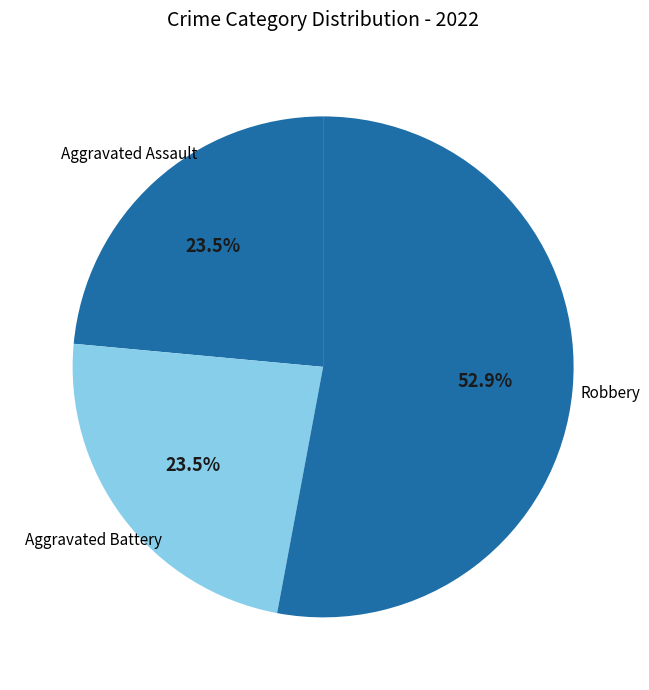

How many segments does this pie chart have?

3